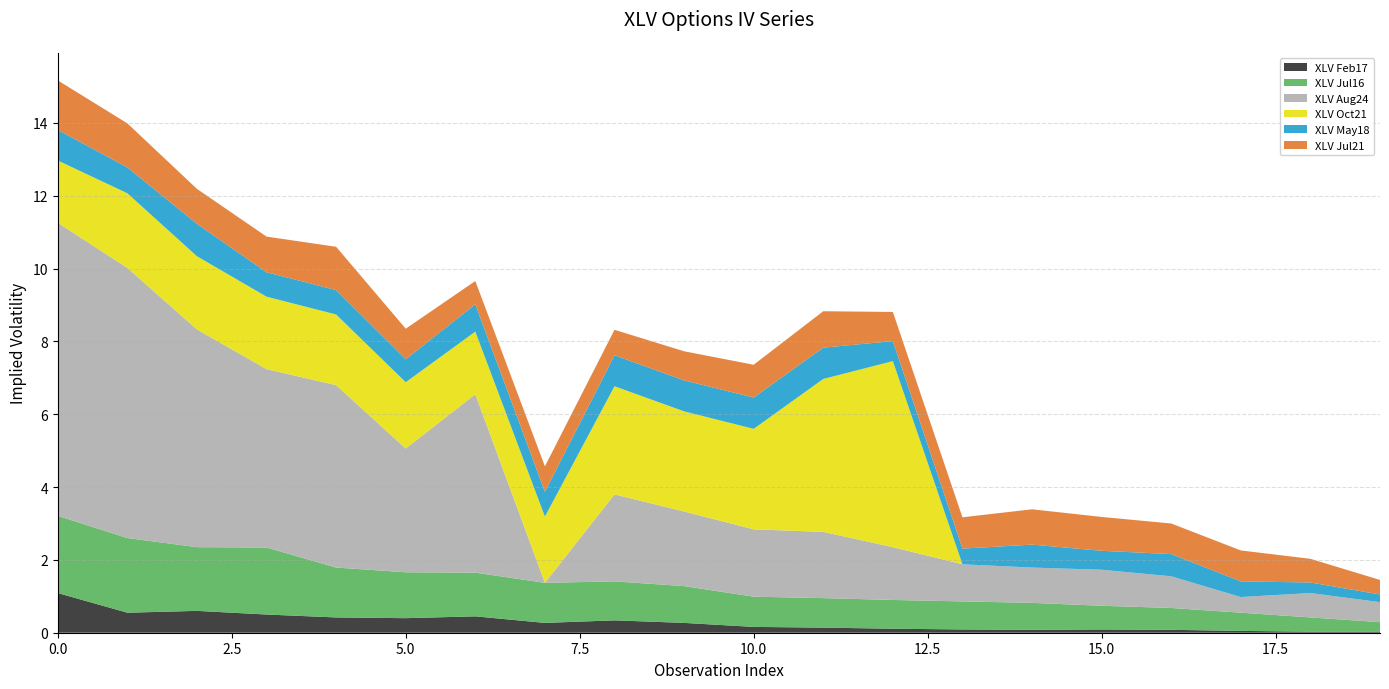

Reading left to right, what are all the values shown in this chart?

XLV Feb17: 1=1.1	2=0.6	3=0.6	4=0.5	5=0.4	6=0.4	7=0.5	8=0.3	9=0.3	10=0.3	11=0.2	12=0.1	13=0.1	14=0.1	15=0.1	16=0.1	17=0.1	18=0.1	19=0.0	20=0.0
XLV Jul16: 1=2.1	2=2.0	3=1.8	4=1.8	5=1.4	6=1.3	7=1.2	8=1.1	9=1.1	10=1.0	11=0.8	12=0.8	13=0.8	14=0.8	15=0.7	16=0.7	17=0.6	18=0.5	19=0.4	20=0.3
XLV Aug24: 1=8.1	2=7.4	3=6.0	4=4.9	5=5.0	6=3.4	7=4.9	8=0.0	9=2.4	10=2.0	11=1.9	12=1.8	13=1.4	14=1.0	15=1.0	16=1.0	17=0.9	18=0.4	19=0.7	20=0.6
XLV Oct21: 1=1.7	2=2.0	3=2.0	4=2.0	5=1.9	6=1.8	7=1.7	8=1.8	9=3.0	10=2.8	11=2.8	12=4.2	13=5.1	14=0.0	15=0.0	16=0.0	17=0.0	18=0.0	19=0.0	20=0.0
XLV May18: 1=0.8	2=0.7	3=0.9	4=0.7	5=0.7	6=0.6	7=0.8	8=0.7	9=0.8	10=0.8	11=0.9	12=0.9	13=0.6	14=0.4	15=0.6	16=0.5	17=0.6	18=0.4	19=0.3	20=0.2
XLV Jul21: 1=1.4	2=1.2	3=1.0	4=1.0	5=1.2	6=0.8	7=0.6	8=0.7	9=0.7	10=0.8	11=0.9	12=1.0	13=0.8	14=0.9	15=1.0	16=0.9	17=0.8	18=0.8	19=0.7	20=0.4